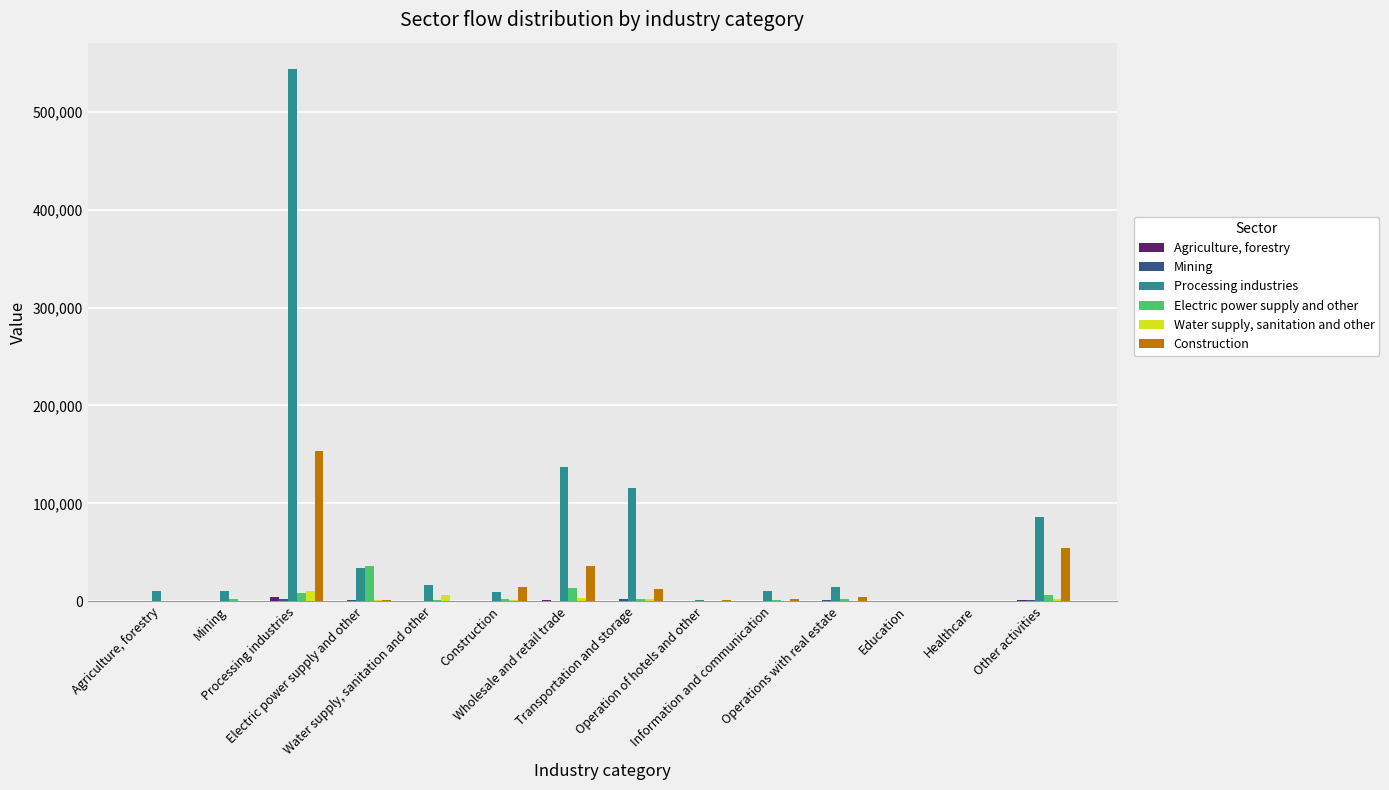

Read the Construction value at Operations with real estate.

4301.2